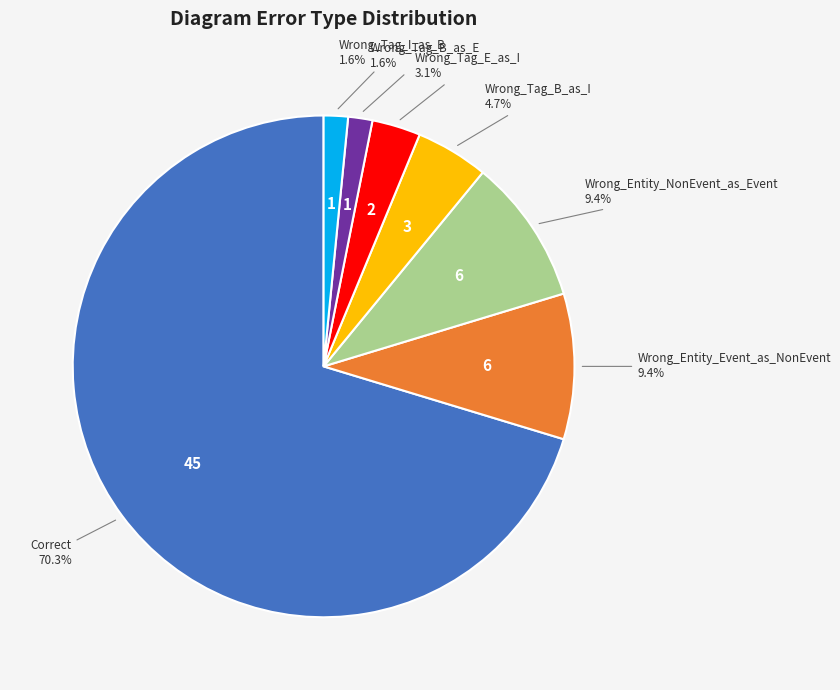

Which slice represents more than half of the pie?

Correct